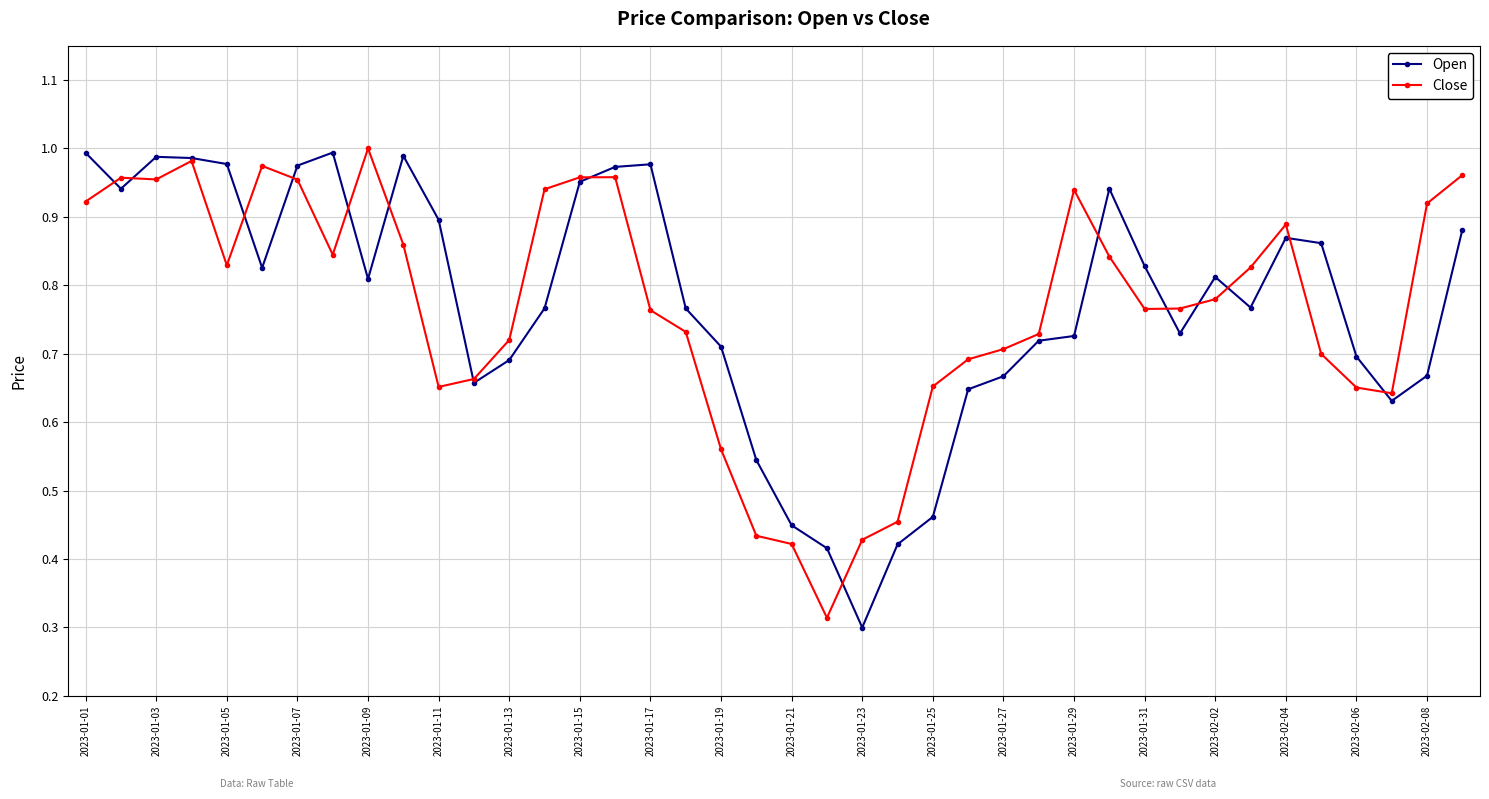

True or false: Open has more than 2 points higher than both neighbors.

True